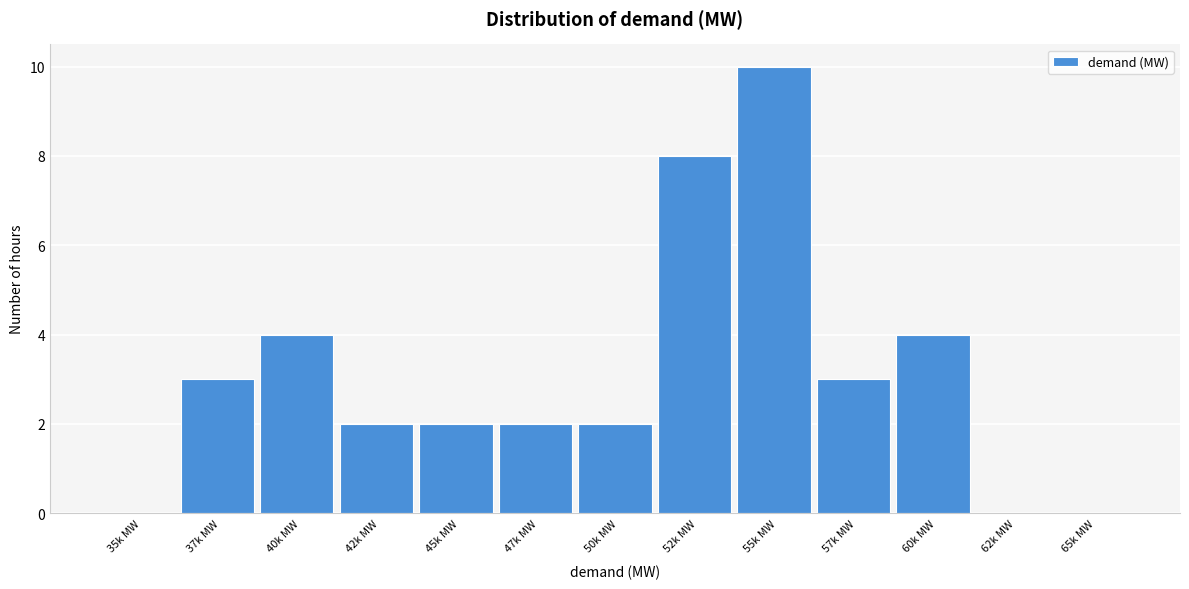

Reading right to left, transcribe all the data shown in this chart.

65k MW=0	62k MW=0	60k MW=4	57k MW=3	55k MW=10	52k MW=8	50k MW=2	47k MW=2	45k MW=2	42k MW=2	40k MW=4	37k MW=3	35k MW=0